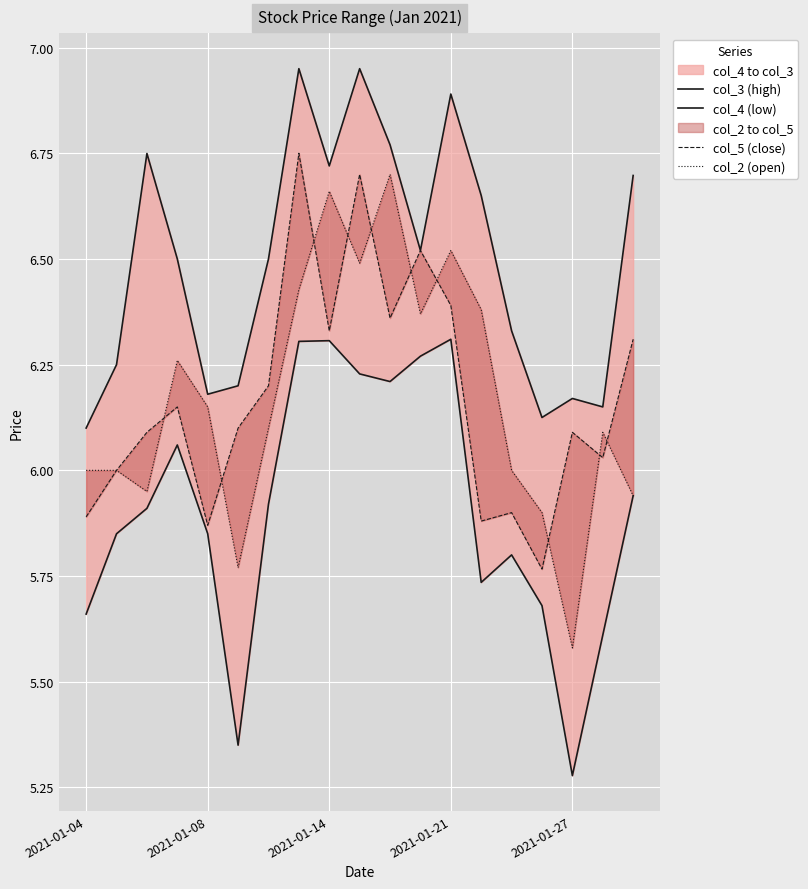

True or false: col_3 (high) has a value of 11.1 at 18.

False